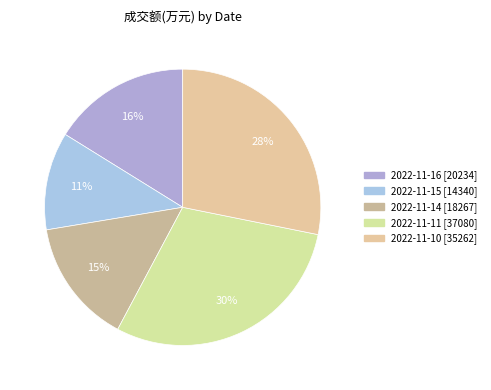

The 2022-11-10 slice represents 28% of the pie. True or false?

True